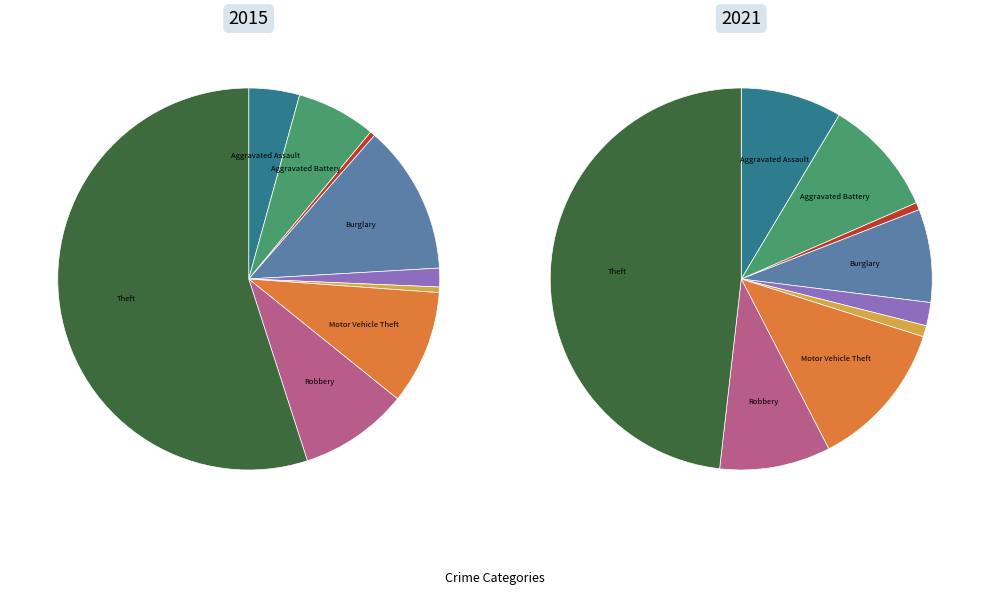

Between Criminal Sexual Assault and Robbery, which is larger?

Robbery